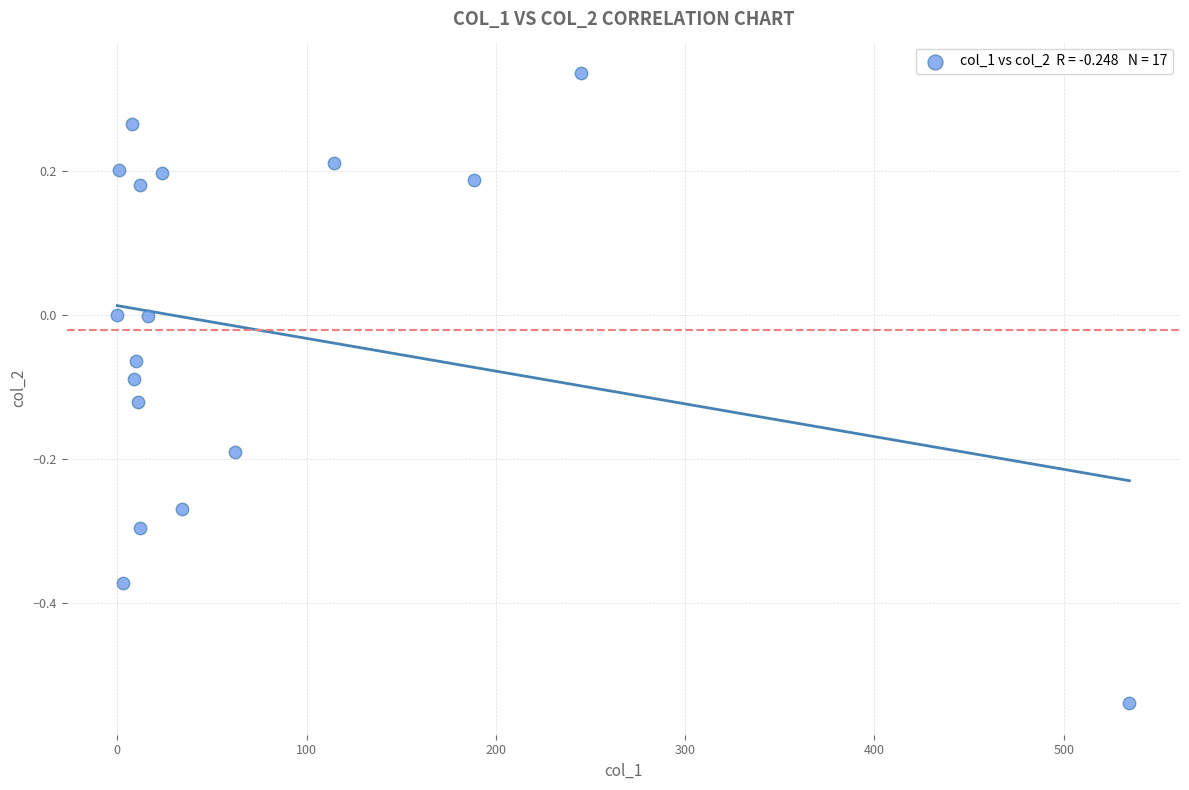

What is the range of X values (max minus min)?

534.7